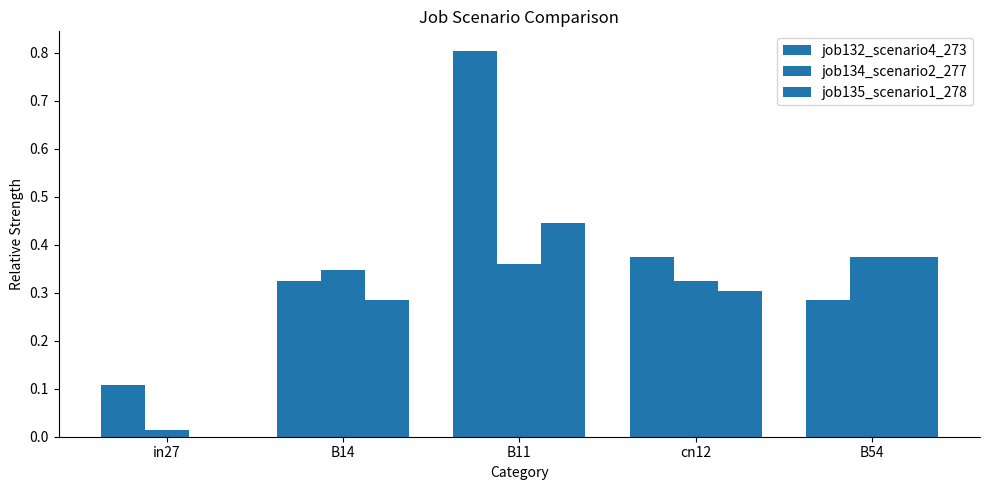

How many distinct data groups are displayed?

3